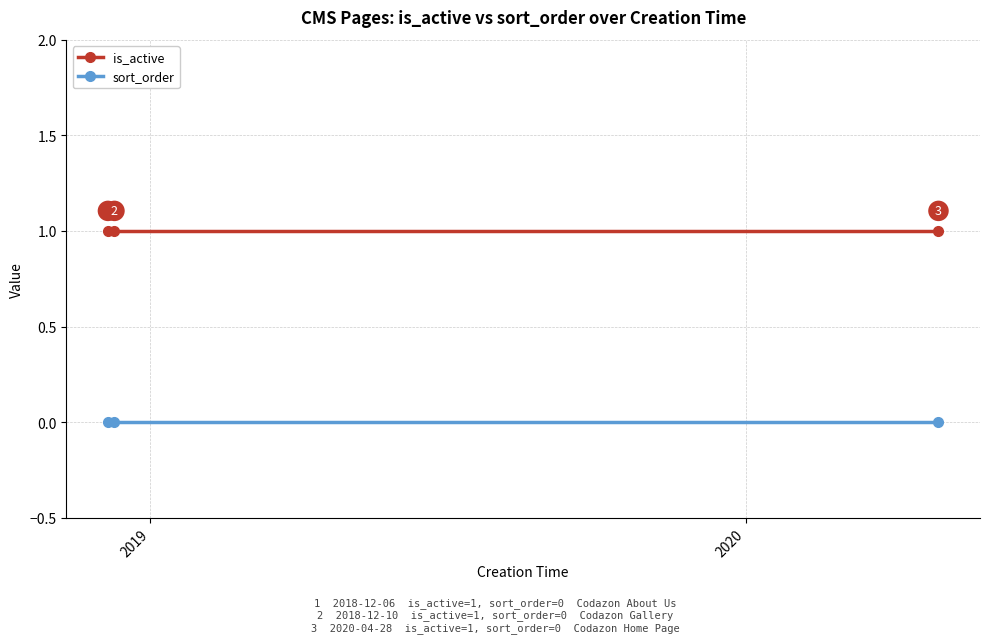

Which series has the largest total across all categories?

is_active